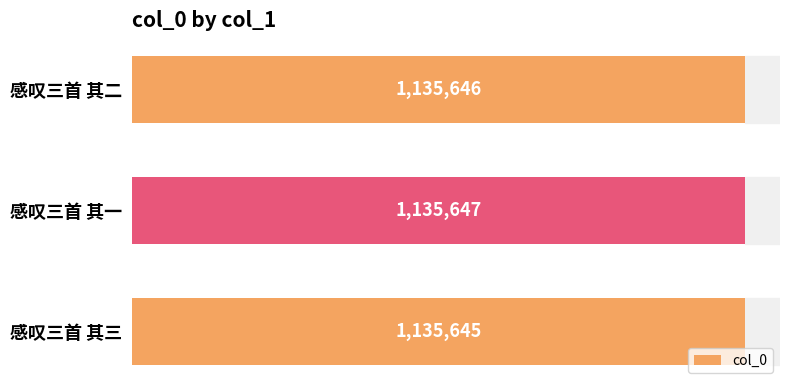

The chart shows a value of 1135647 at 感叹三首 其一. True or false?

True